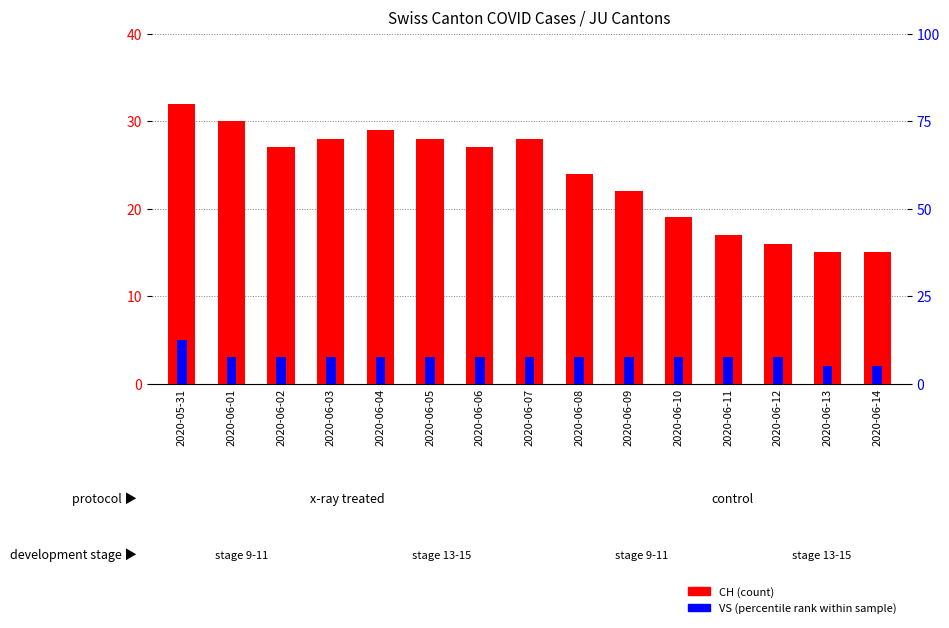

Reading left to right, extract all data points from this chart.

CH (count): 32	30	27	28	29	28	27	28	24	22	19	17	16	15	15
VS (percentile rank): 5	3	3	3	3	3	3	3	3	3	3	3	3	2	2